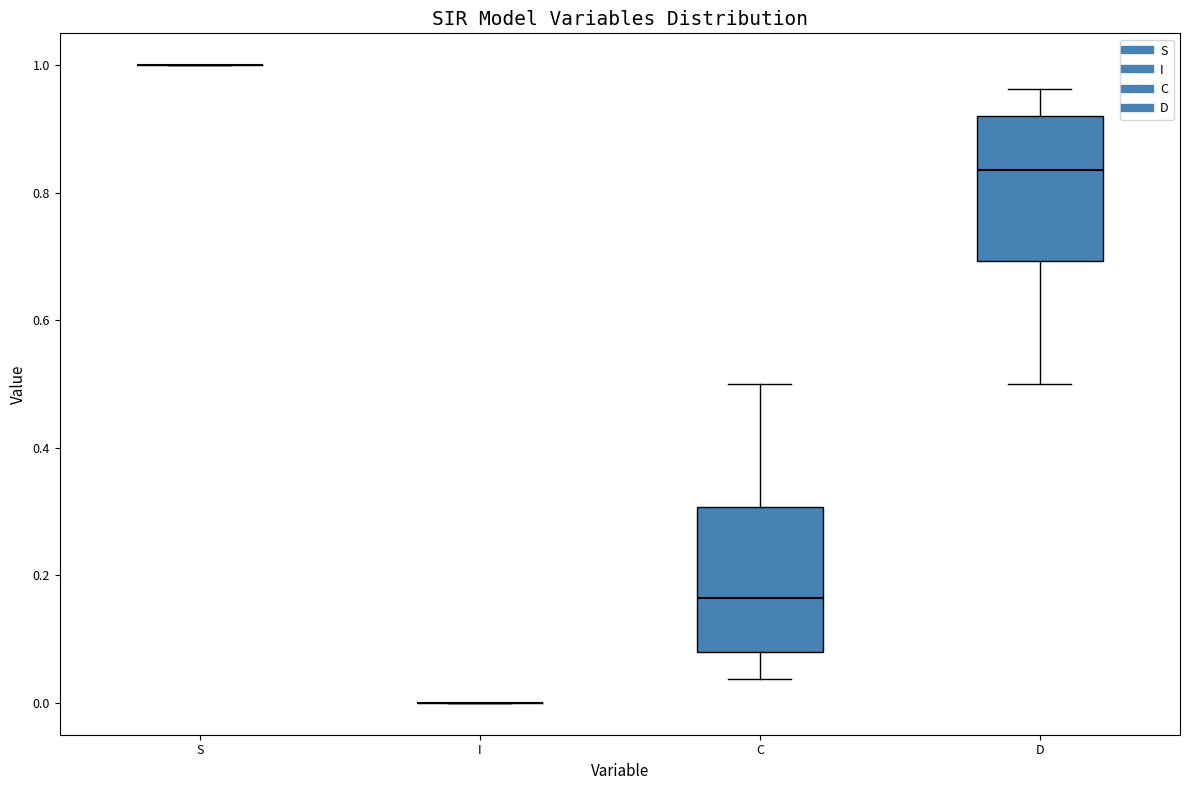

Where does the lower whisker of the box for D end on the y-axis? The values are not printed on the chart, so give them approximately, as read against the axis.

0.50